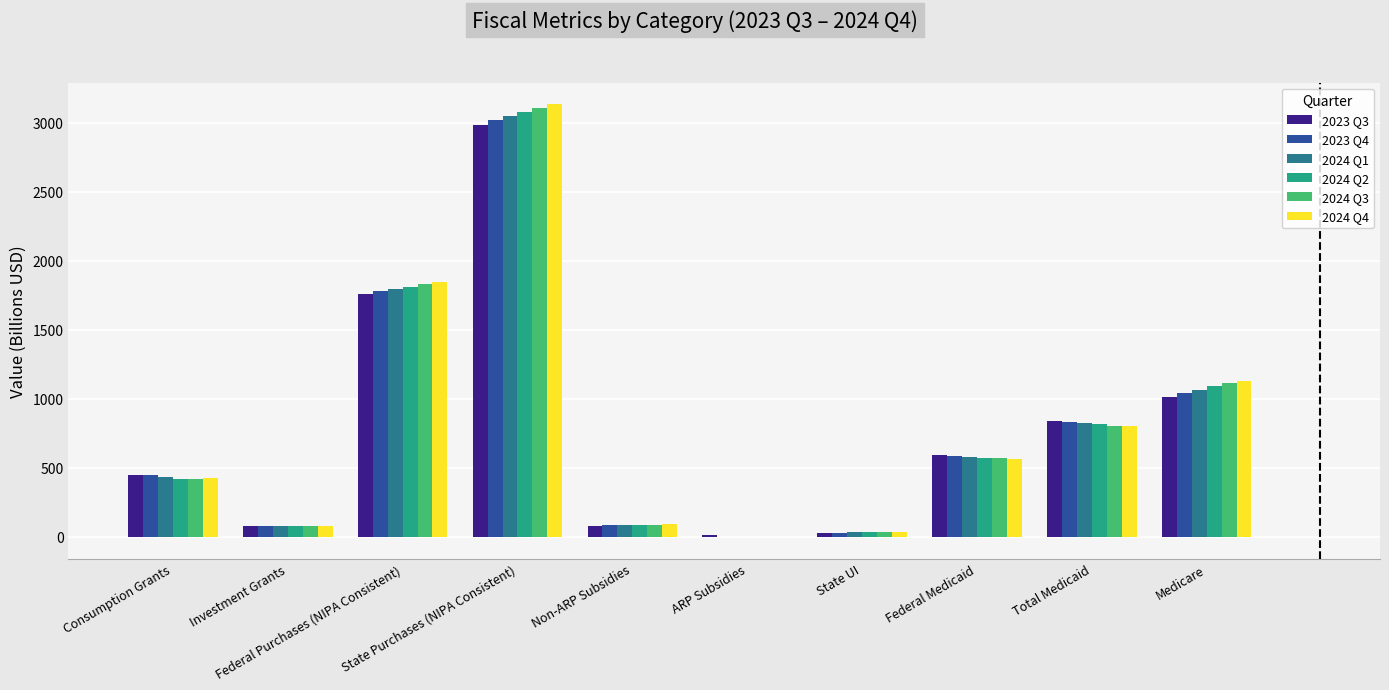

What is the maximum value shown in the chart?

3133.5